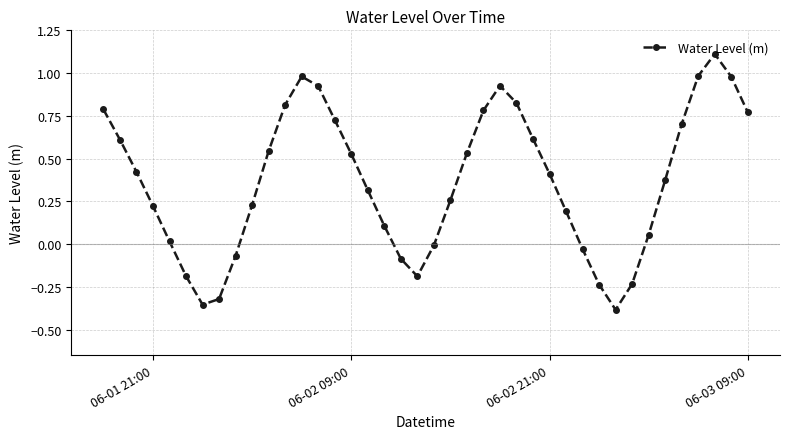

How many points are higher than both their immediate neighbors (excluding endpoints)?

3